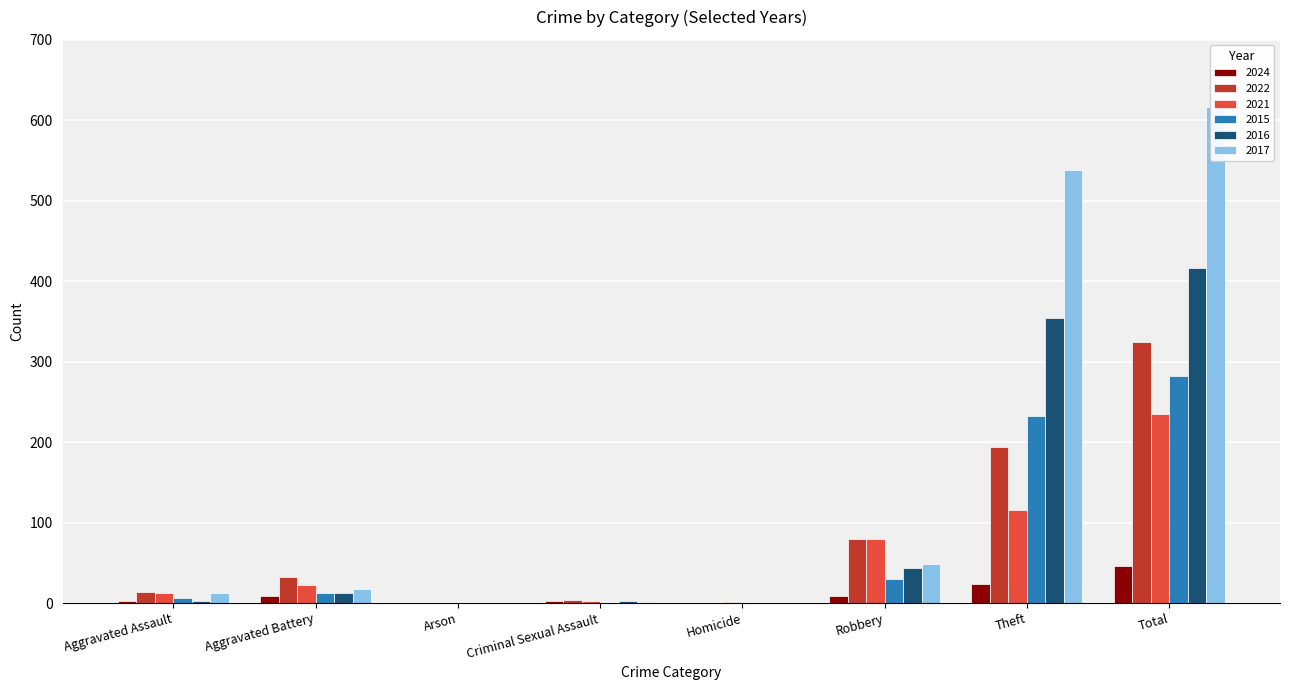

Which series has the widest spread of values?

2017